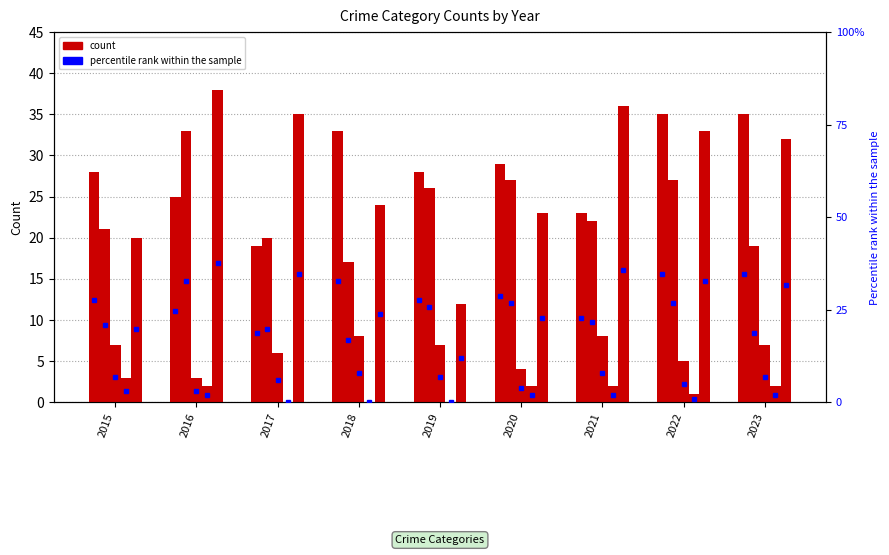

The value of Robbery at 2023 is 22. True or false?

False